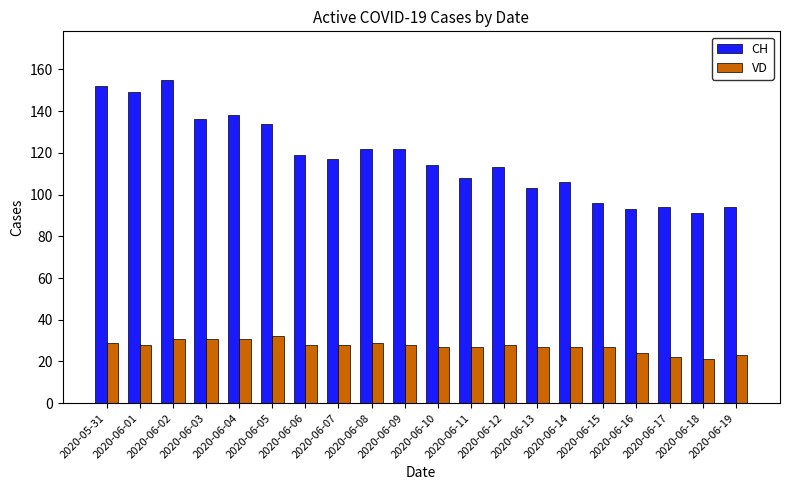

What is the difference between the highest and lowest values at 2020-06-09?

94